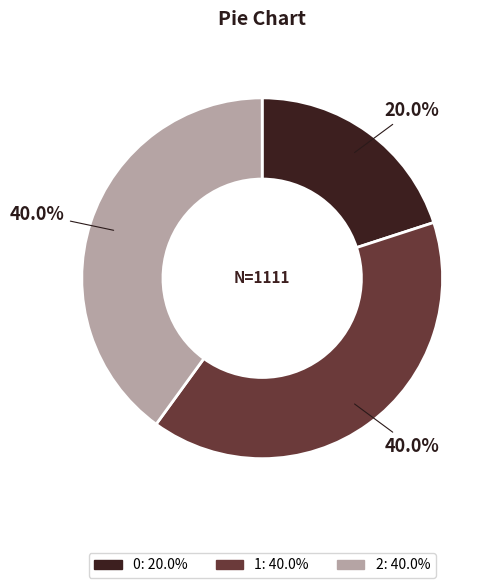

The 0 slice represents 9% of the pie. True or false?

False